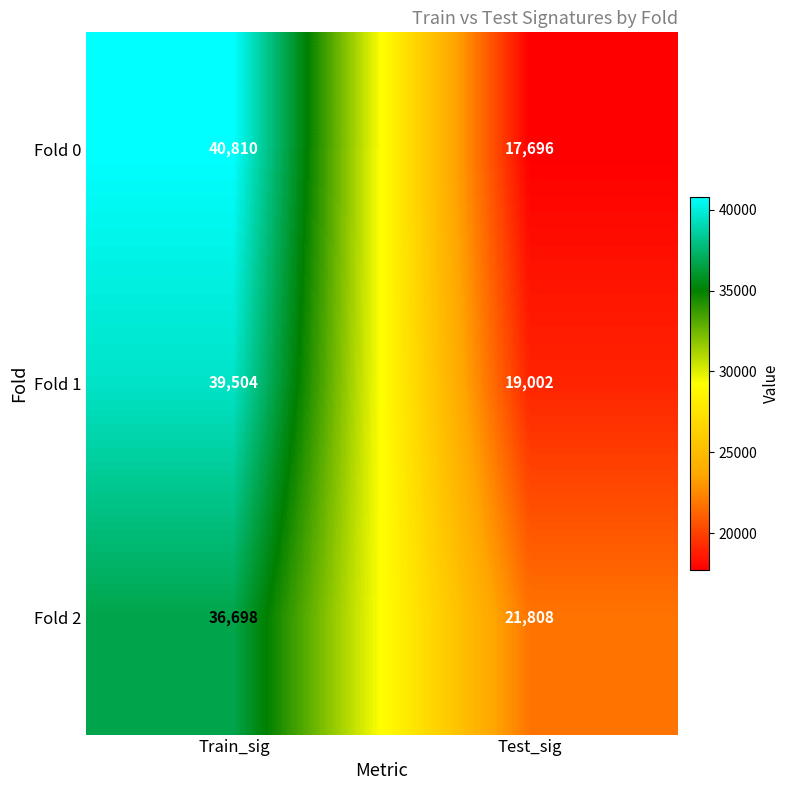

Reading right to left, what are all the values shown in this chart?

Fold 0: 17696	40810
Fold 1: 19002	39504
Fold 2: 21808	36698